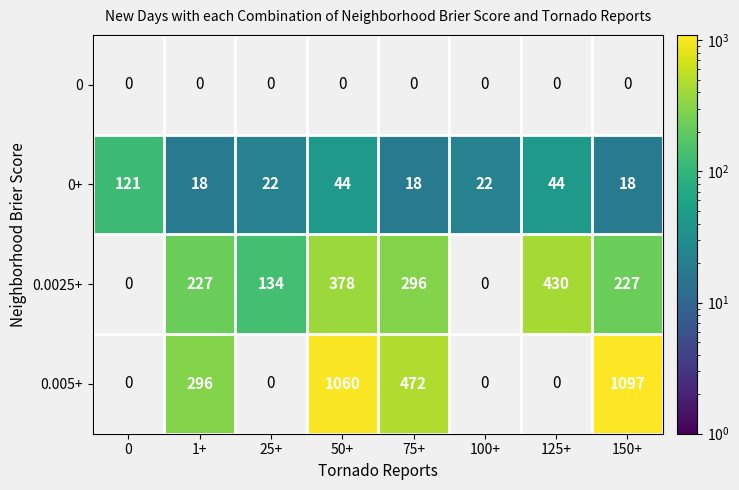

What is the spread (max minus min) of values at 150+?

1097